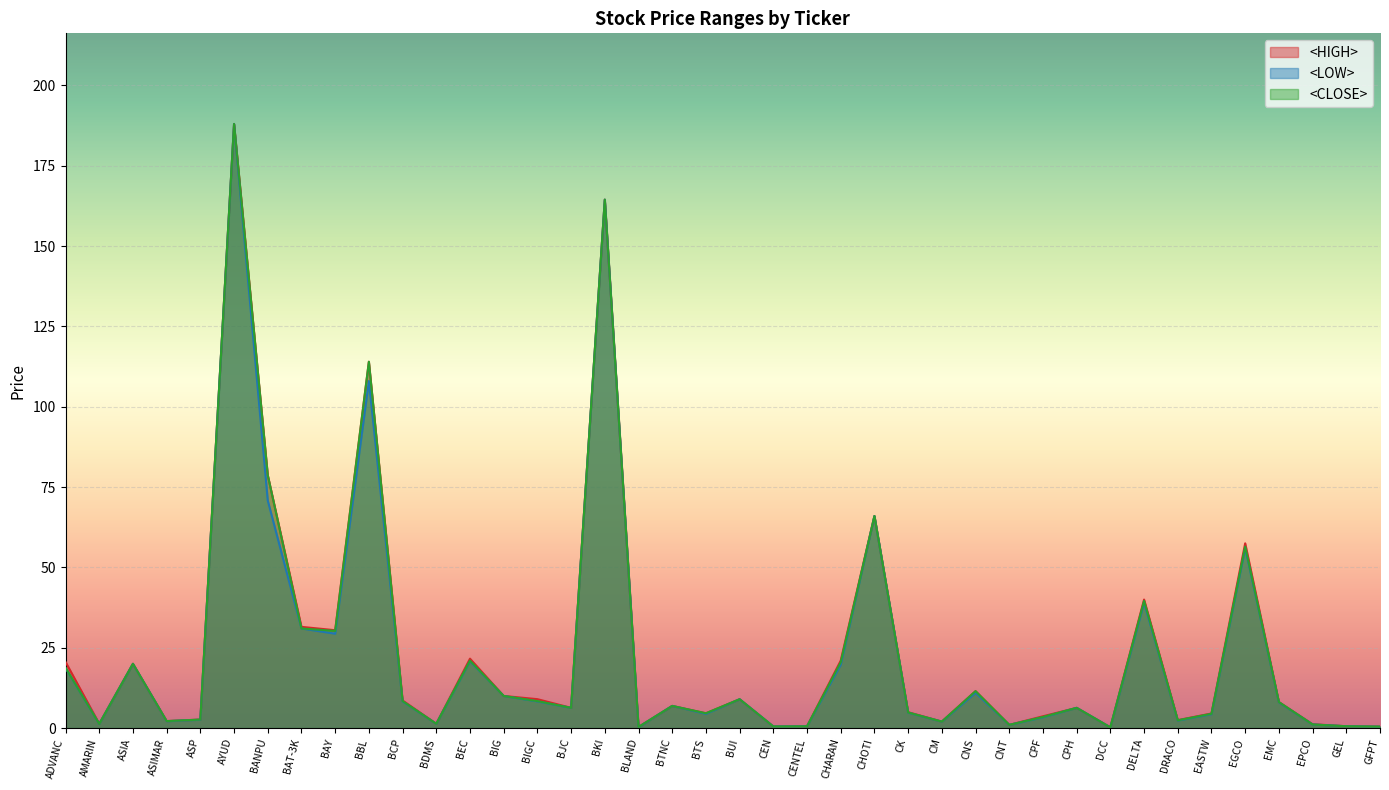

What is the lowest value of the <LOW> series?

0.2